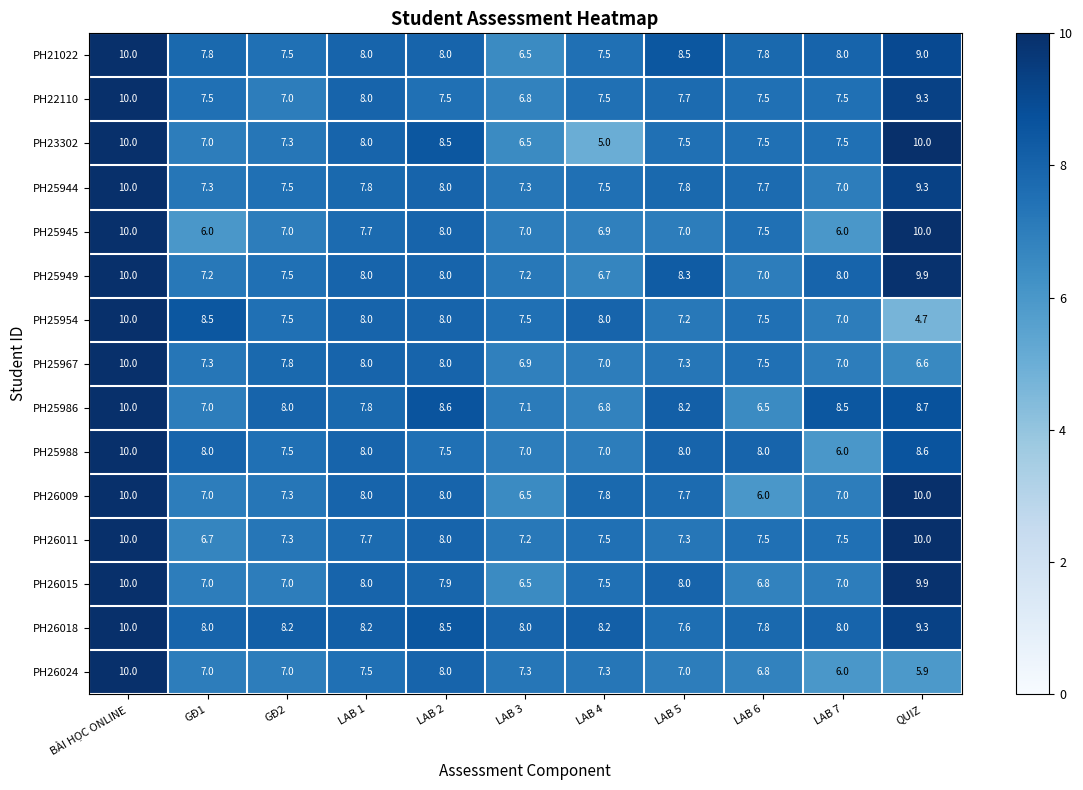

What is the difference between the maximum and second lowest values in the PH26024 series?

4.0